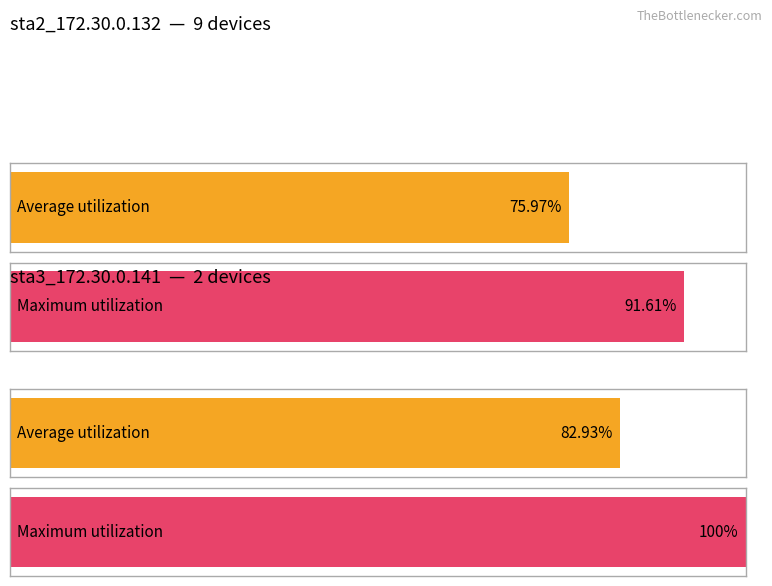

How many bars are there in each group?

2